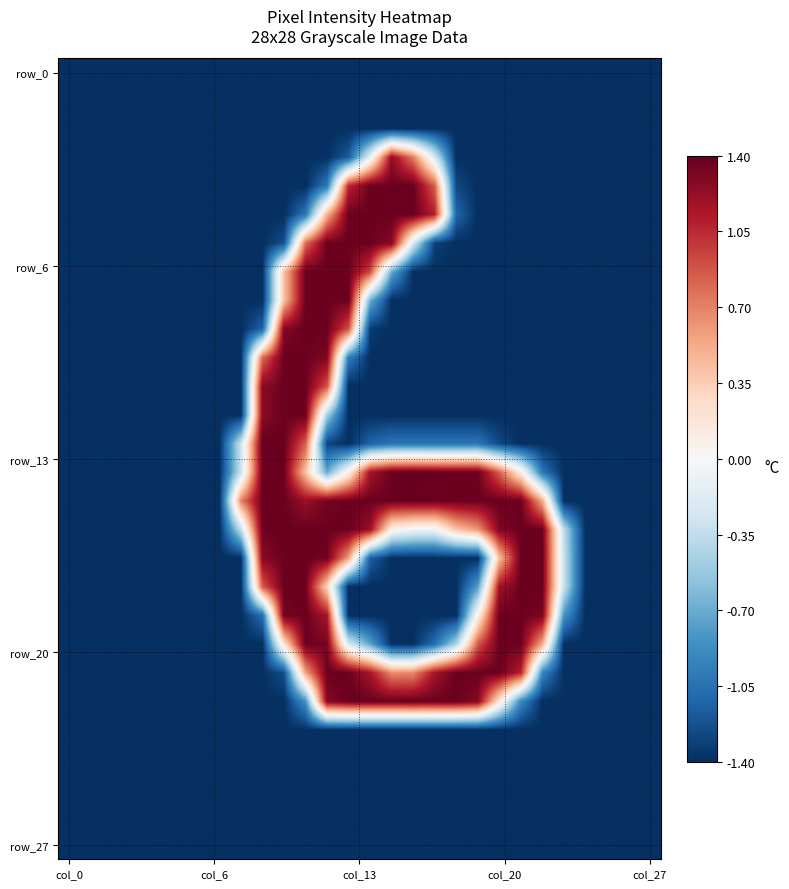

How many distinct data groups are displayed?

28